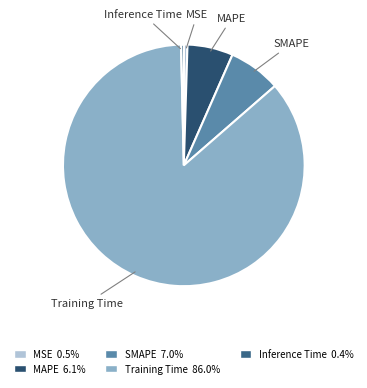

Count the number of slices in the pie.

5